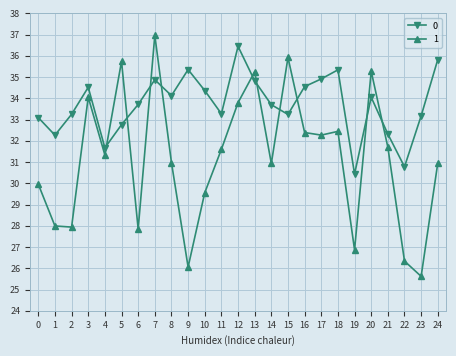

What is the difference between the highest and lowest values at 5?

3.0